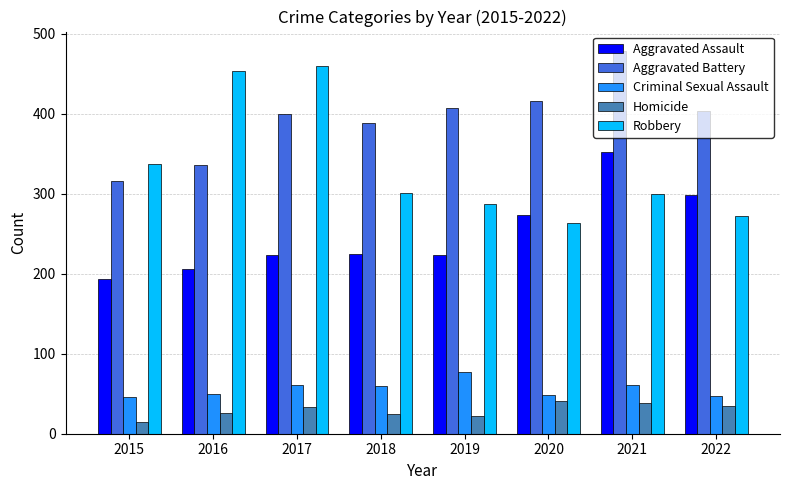

What is the value of the Robbery bar at the 7th from the left?

300